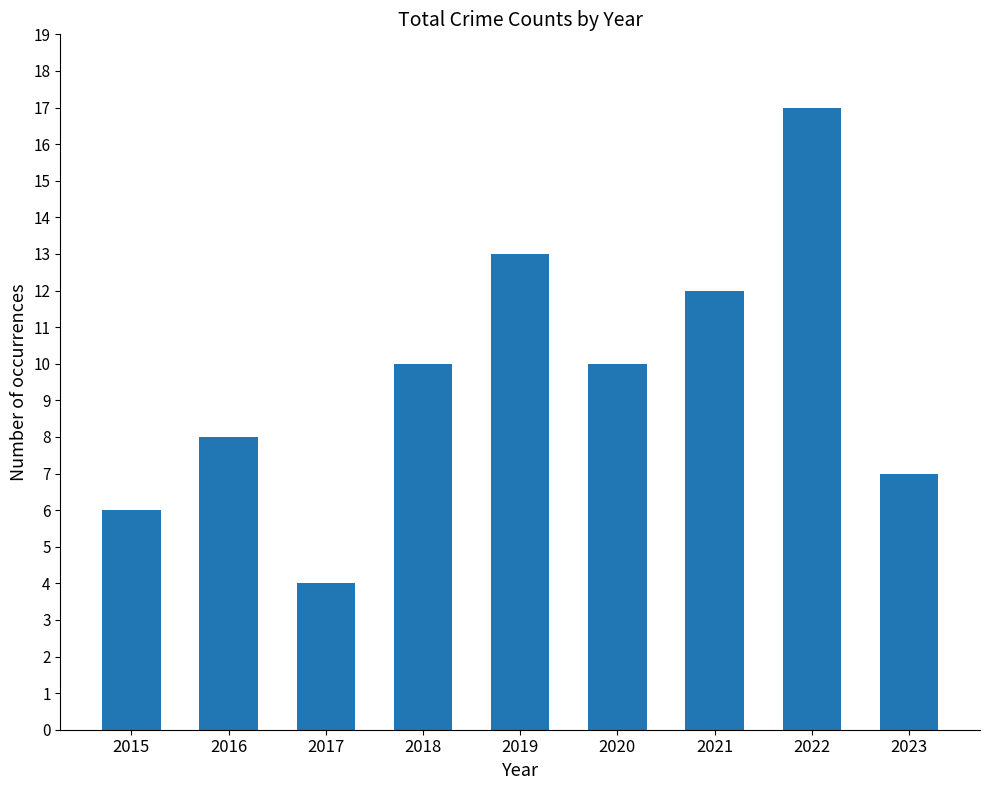

What is the ratio of the value at 2019 to the value at 2020?

1.3